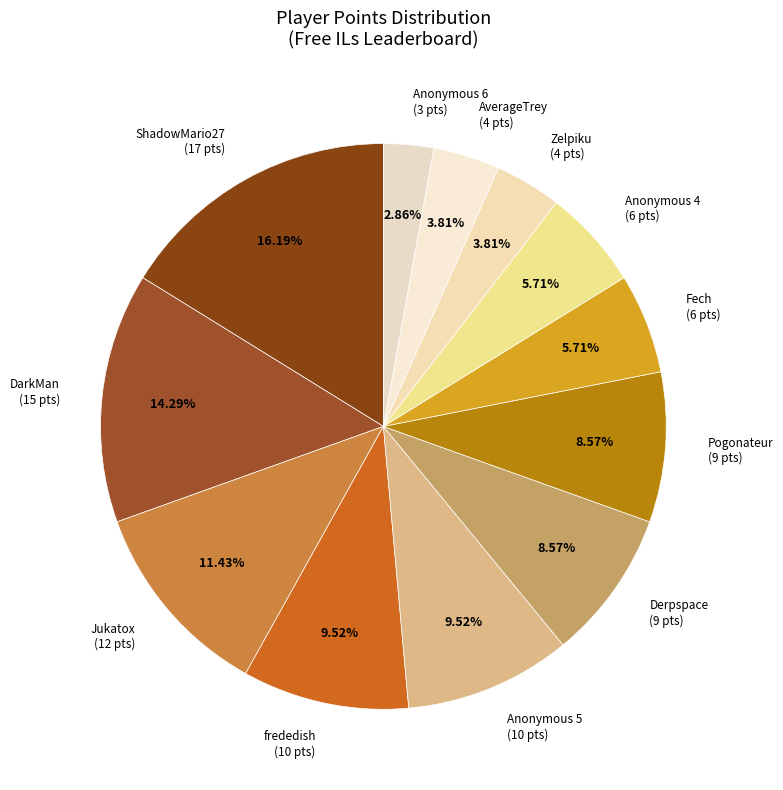

Is there any slice that represents more than half of the pie?

No